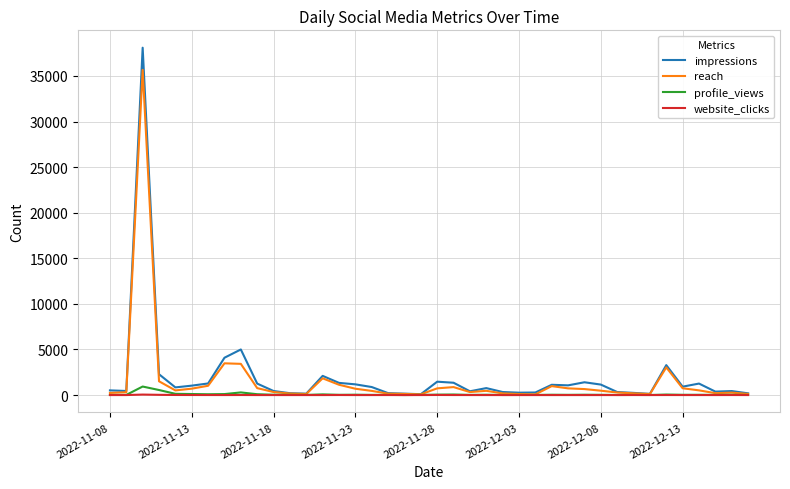

What is the maximum value shown in the chart?

38094